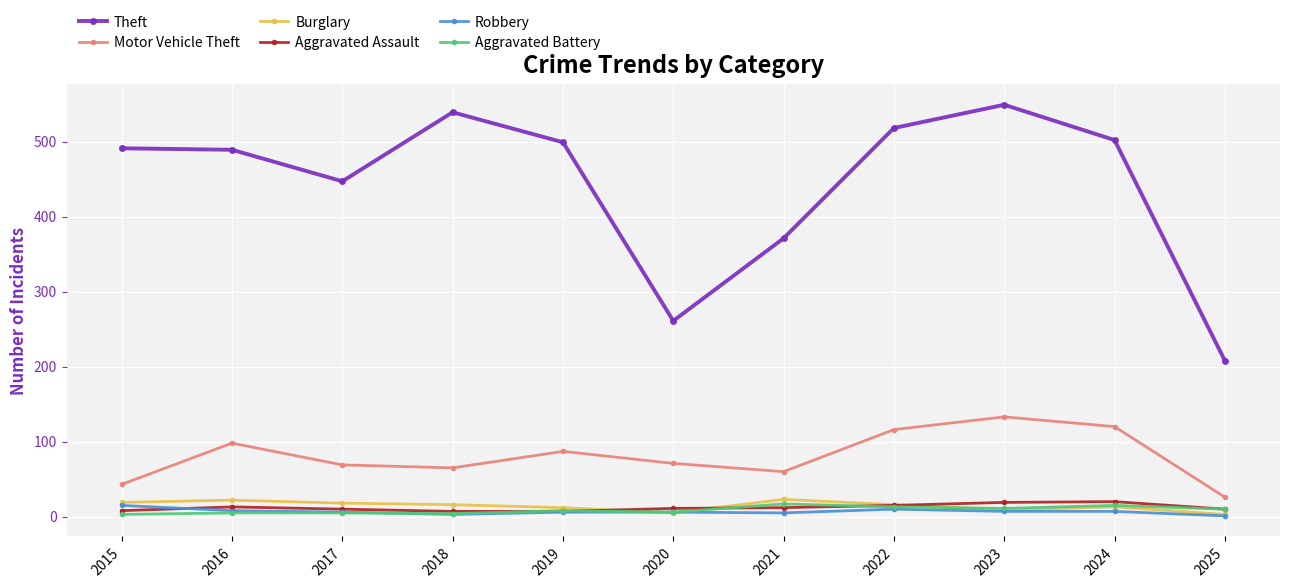

At which label is Theft closest to 378?

2021